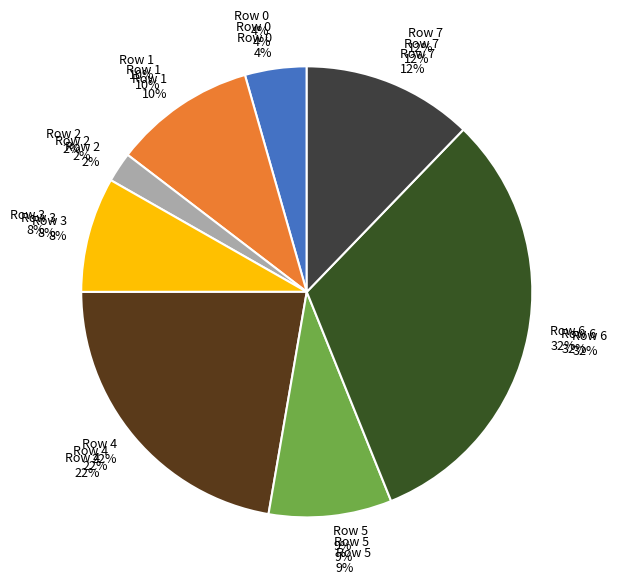

To the nearest percent, what portion does Row 1 represent?

10%